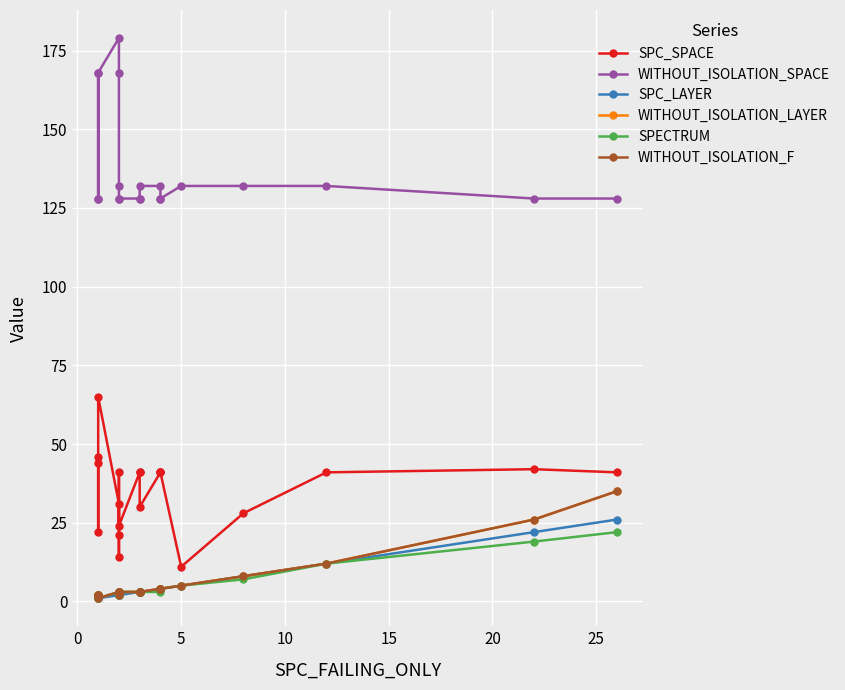

At how many categories does at least one series exceed 64?

20